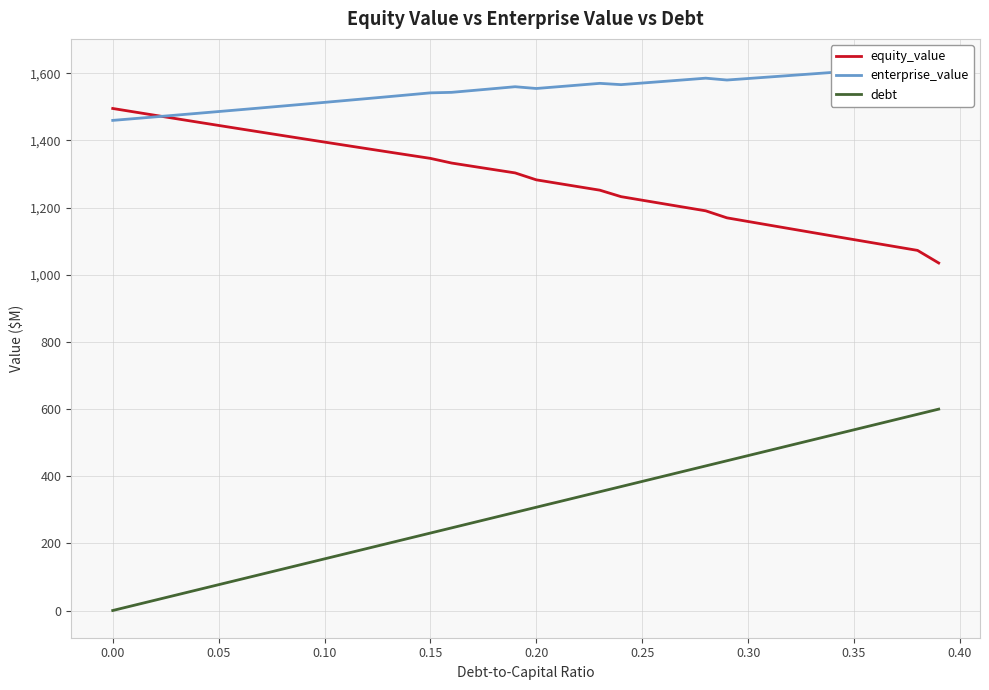

What is the highest value of the equity_value series?

1495.3